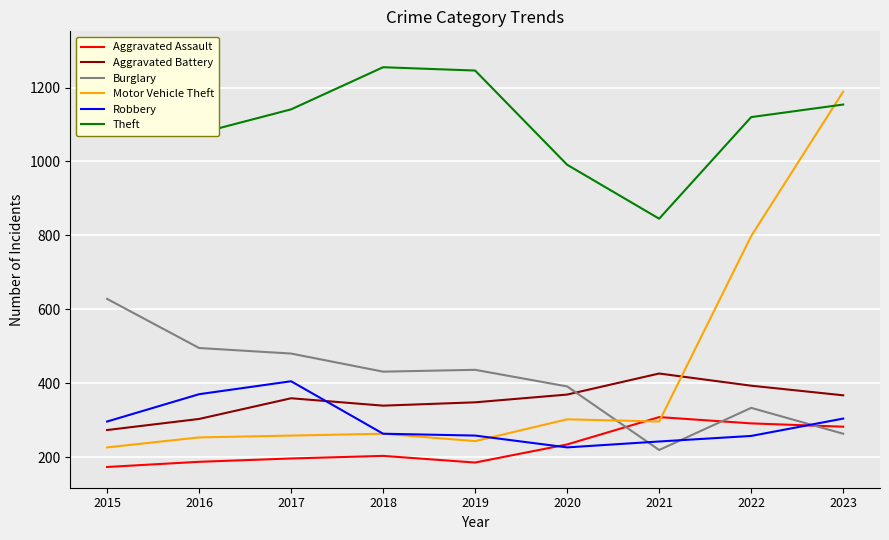

Between 2018 and 2020, which series saw the biggest shift?

Theft